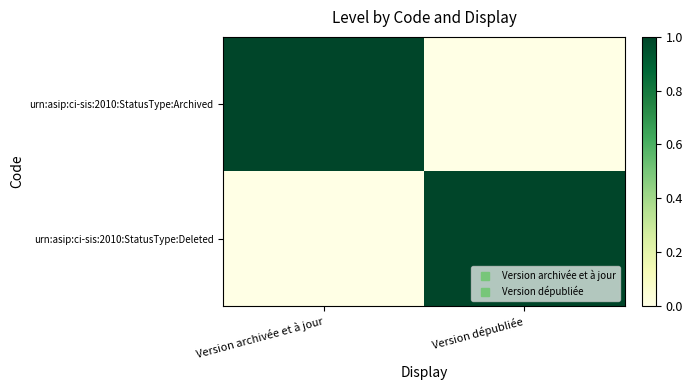

Which series changed the most between Version archivée et à jour and Version dépubliée?

urn:asip:ci-sis:2010:StatusType:Archived